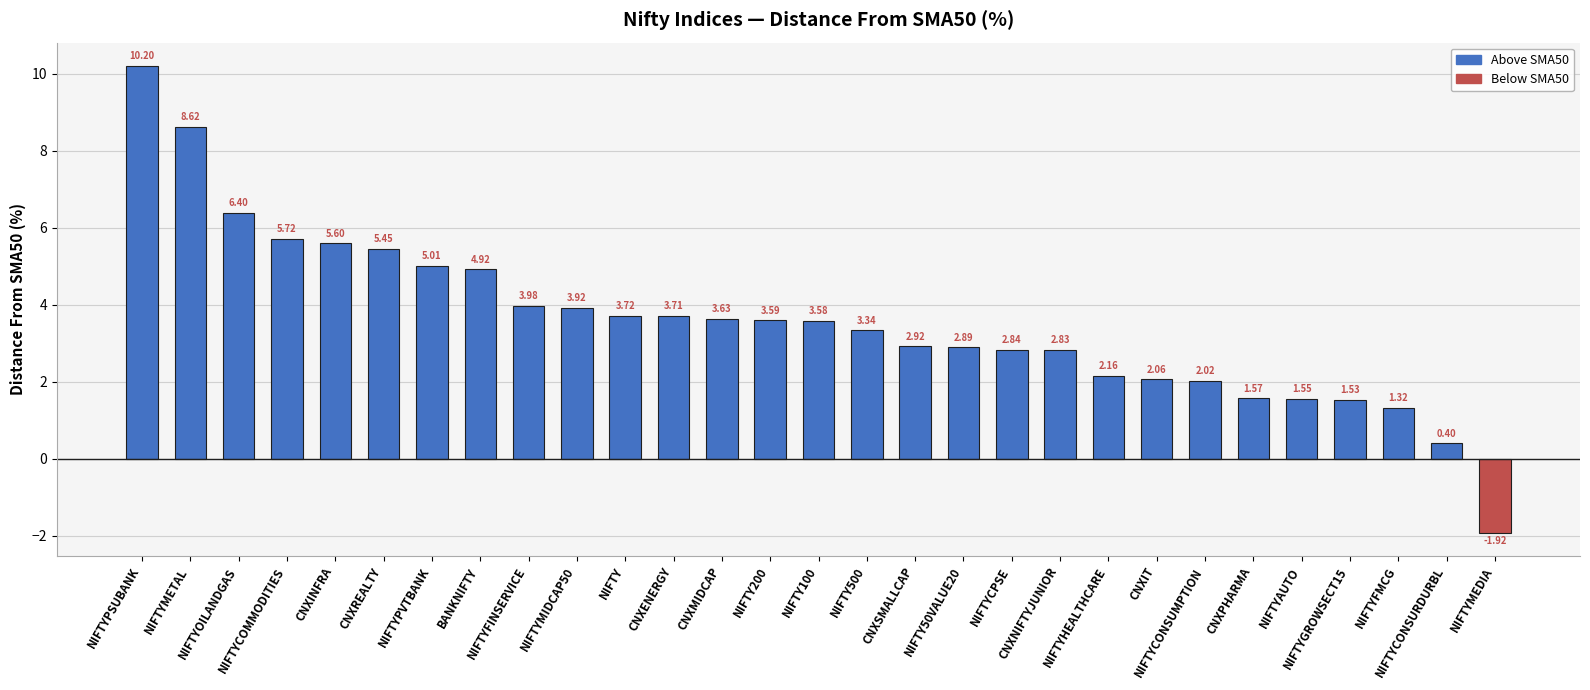

What is the difference between the maximum and second lowest values?

9.8